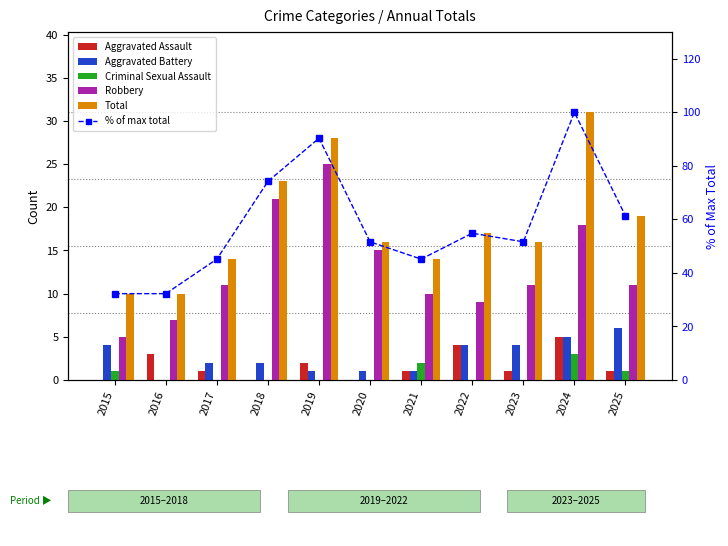

What is the maximum value shown in the chart?

100.0